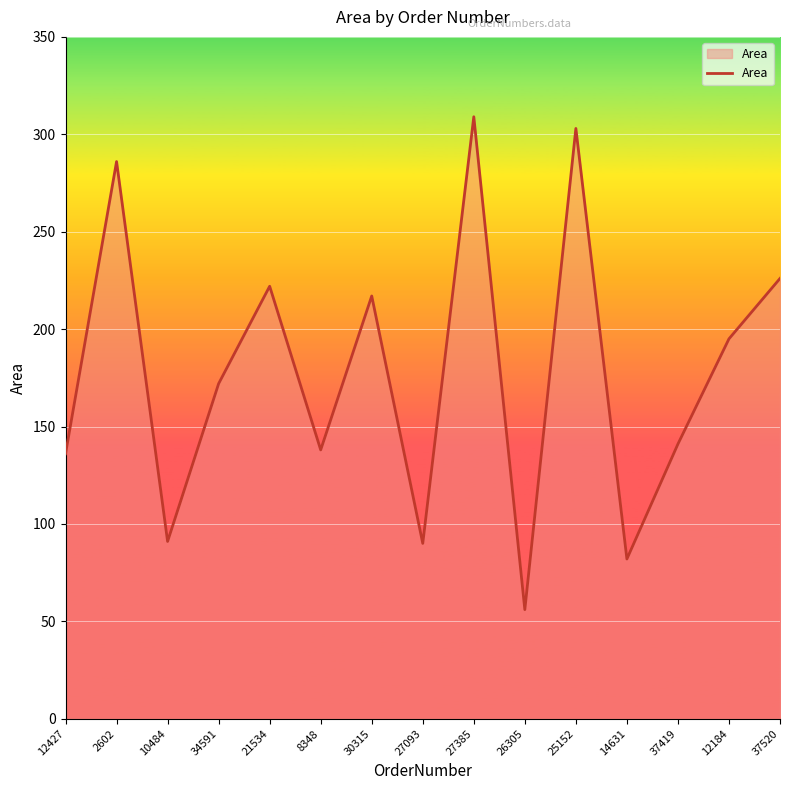

Where does the data first go above 172?

2602